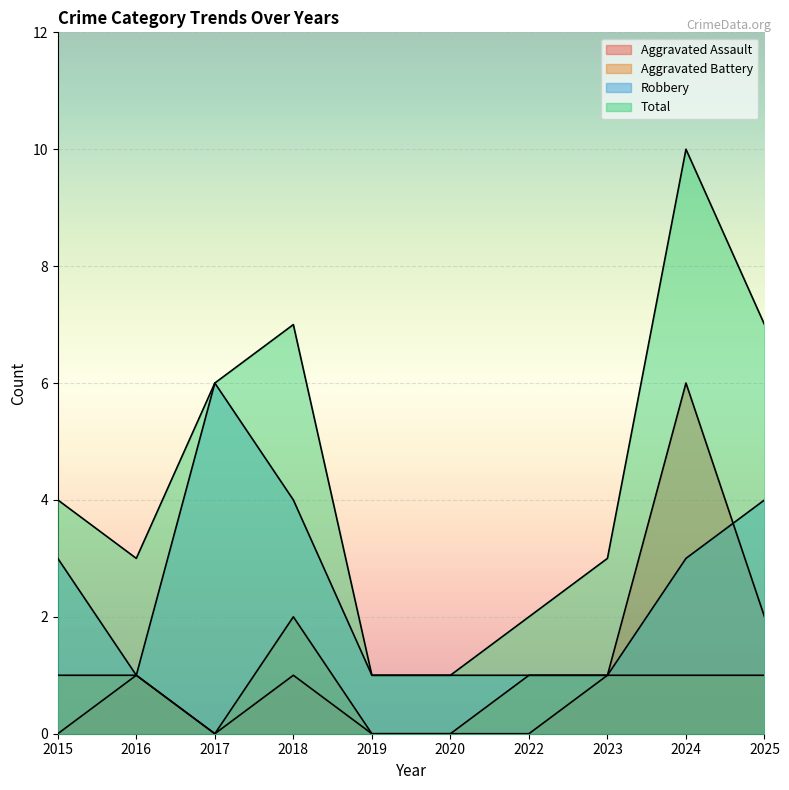

What is the value of the Total point at the 4th from the left?

7